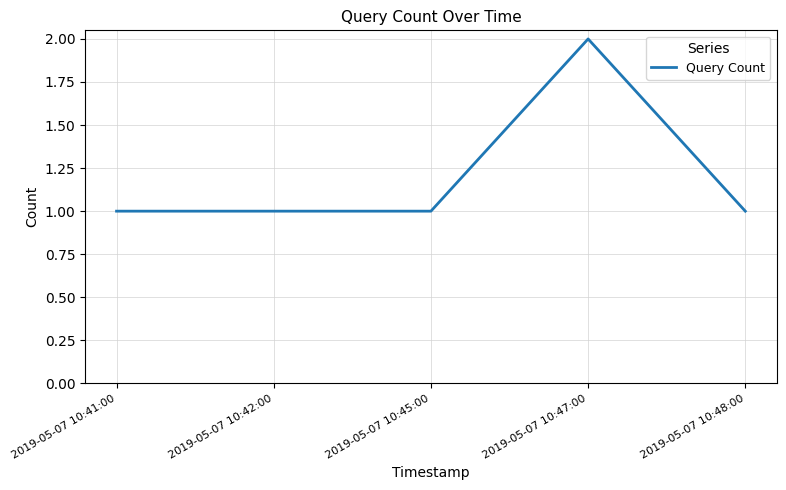

What is the maximum value shown in the chart?

2